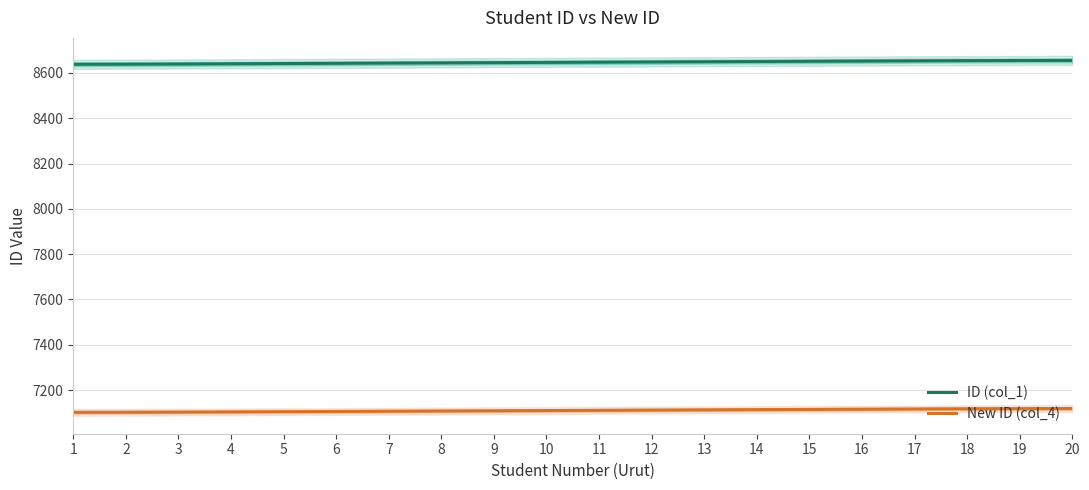

True or false: New ID (col_4) has more than 2 interior local peaks.

False